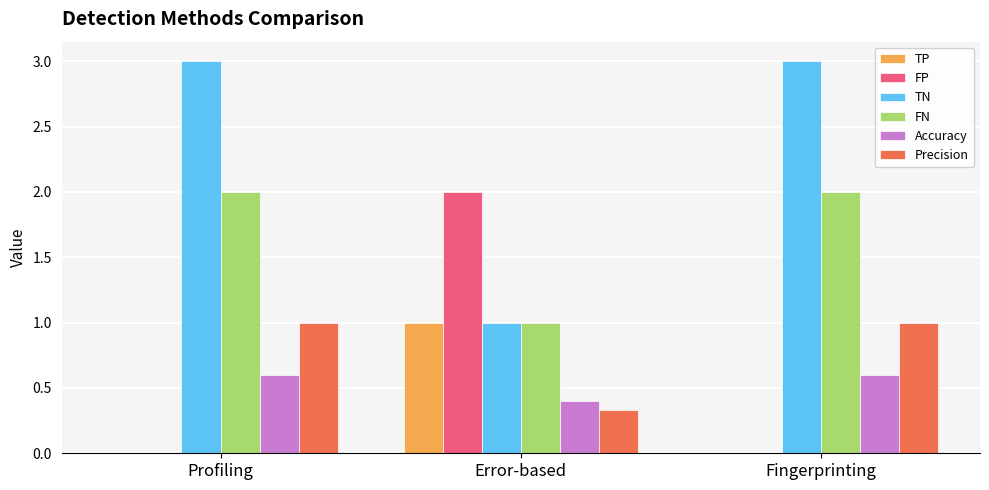

What is the maximum value shown in the chart?

3.0